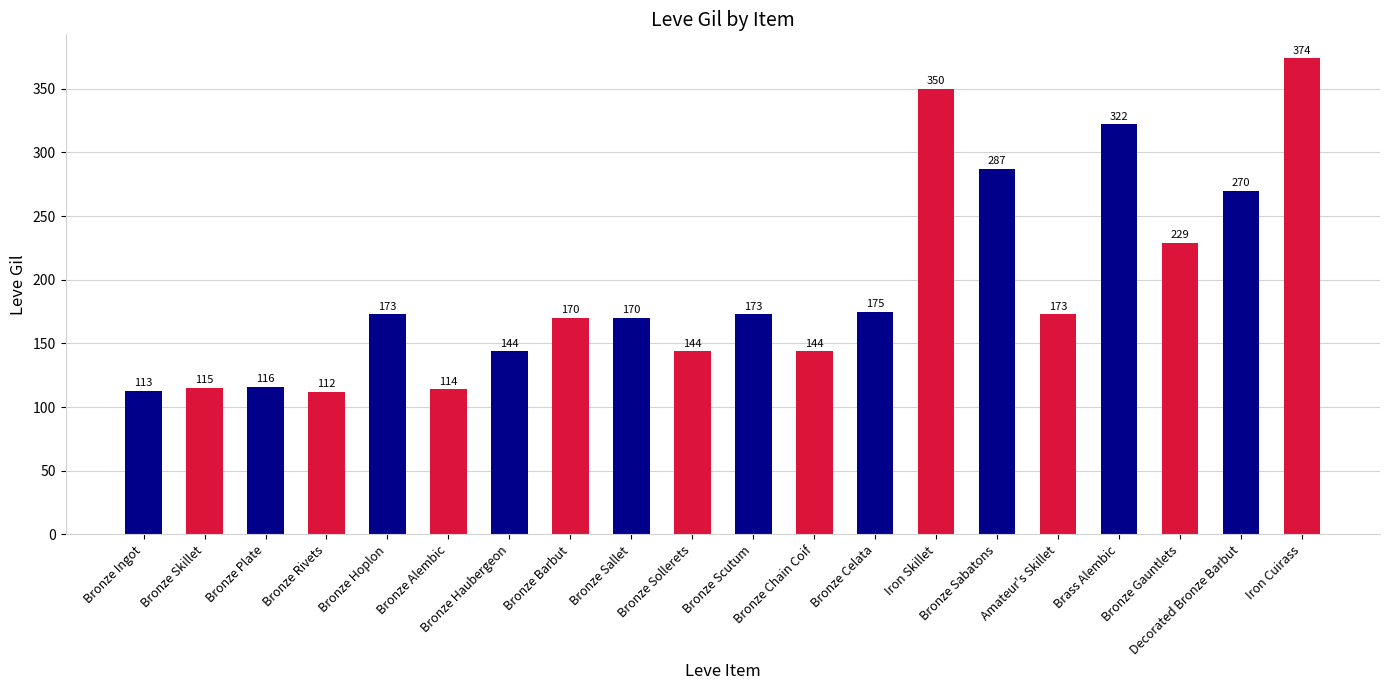

Are the bars grouped side by side (vs. stacked)?

No